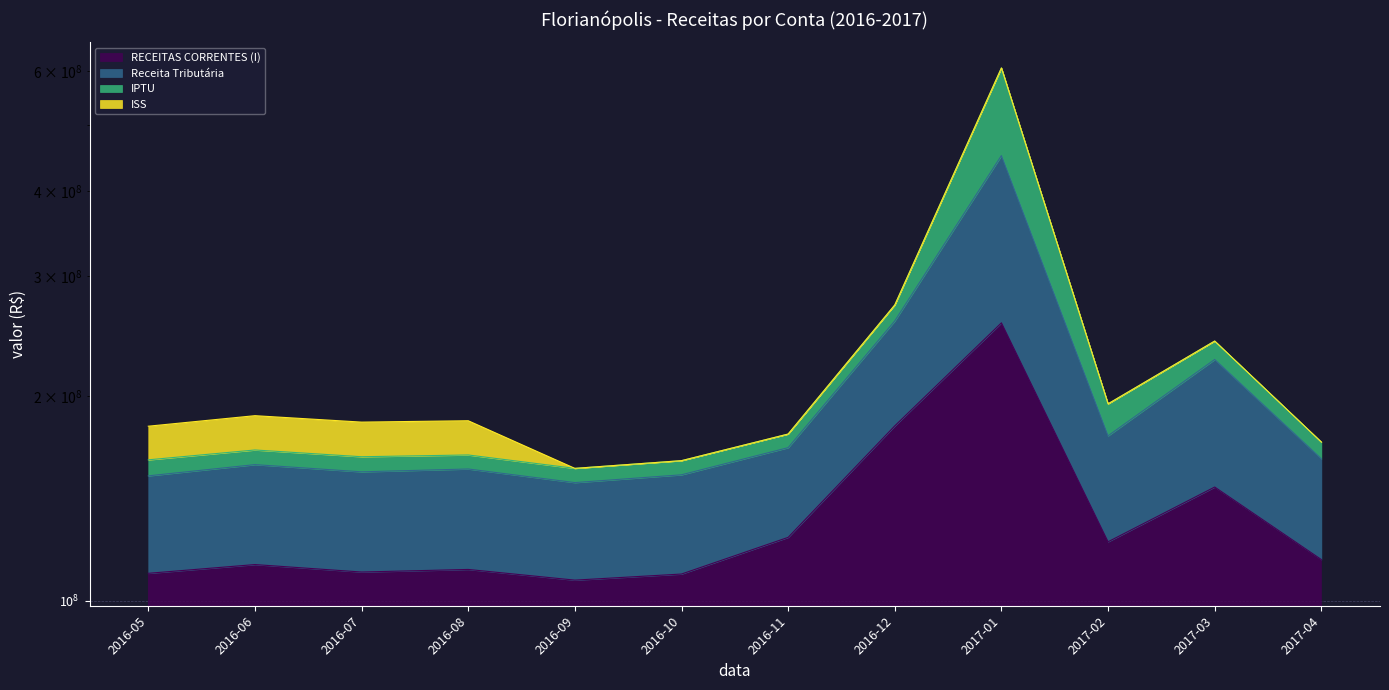

True or false: RECEITAS CORRENTES (I) and Receita Tributária cross at least once.

False